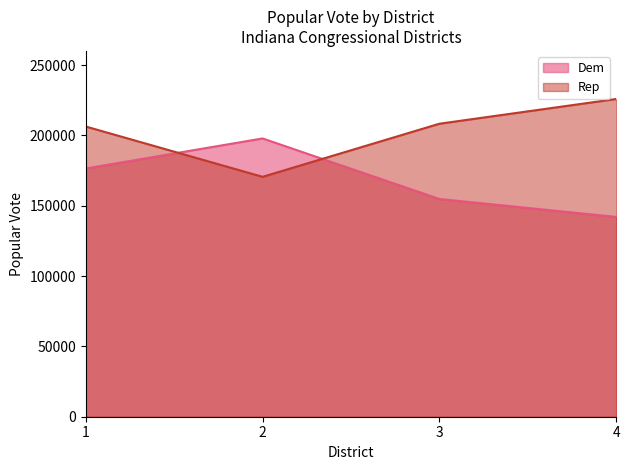

What is the sum of the Rep values at 2 and 3?

378793